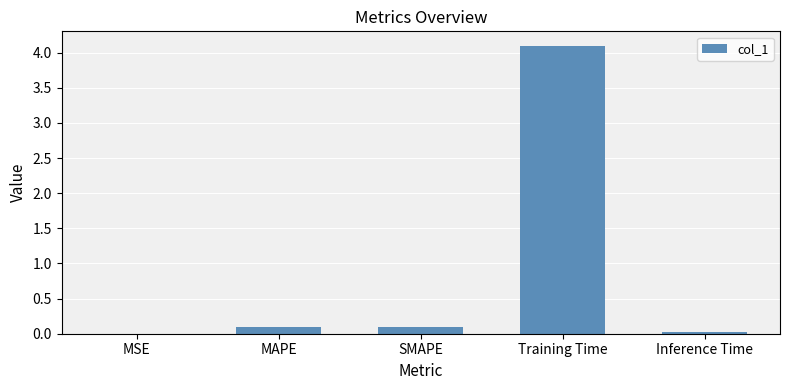

What is the sum of all values?

4.3